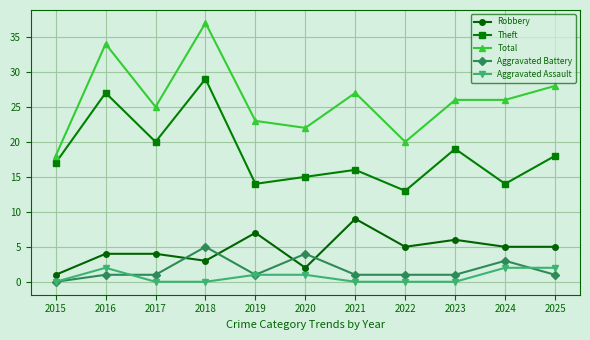

At which label does Total first exceed 26?

2016